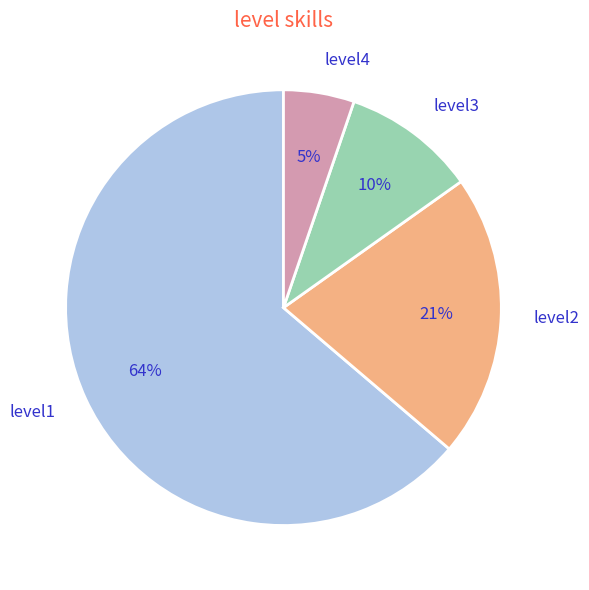

To the nearest percent, what percentage of the pie is level1?

64%